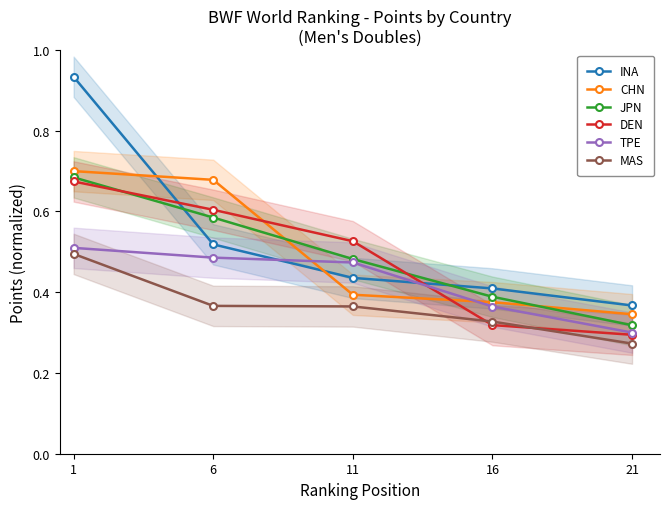

Reading left to right, extract all data points from this chart.

INA: 1=0.9	6=0.5	11=0.4	16=0.4	21=0.4
CHN: 1=0.7	6=0.7	11=0.4	16=0.4	21=0.3
JPN: 1=0.7	6=0.6	11=0.5	16=0.4	21=0.3
DEN: 1=0.7	6=0.6	11=0.5	16=0.3	21=0.3
TPE: 1=0.5	6=0.5	11=0.5	16=0.4	21=0.3
MAS: 1=0.5	6=0.4	11=0.4	16=0.3	21=0.3